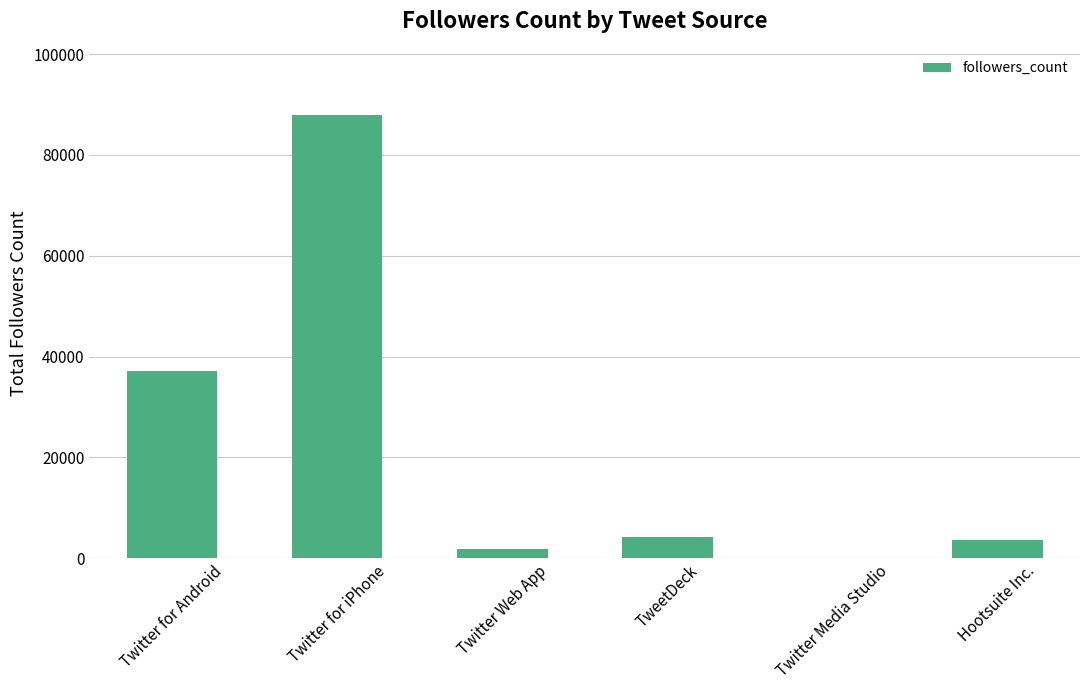

Reading right to left, what are all the values shown in this chart?

3506	63	4164	1819	87864	37077